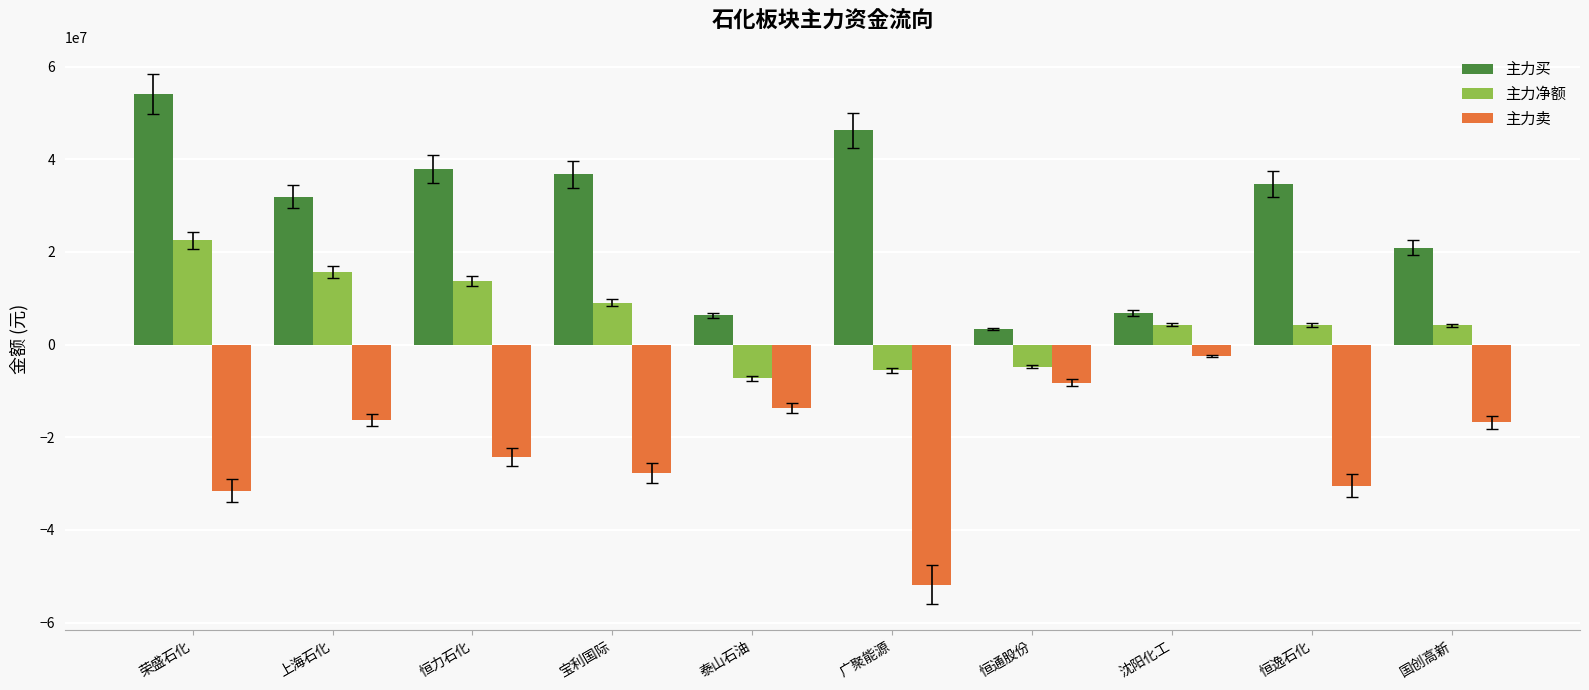

What is the minimum value for 主力净额?

-7296506